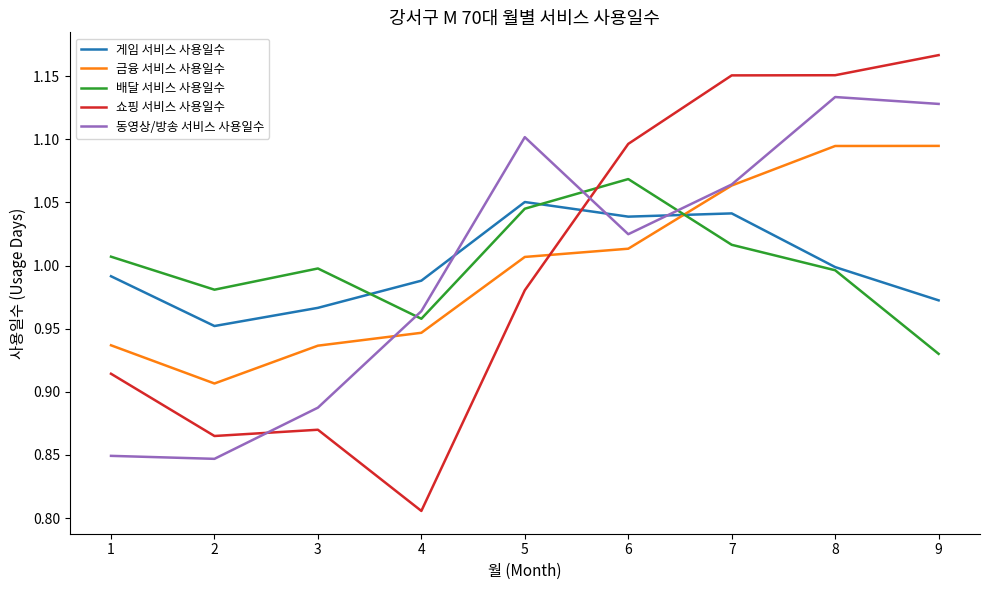

Which category has the highest value in the 배달 서비스 사용일수 series?

6